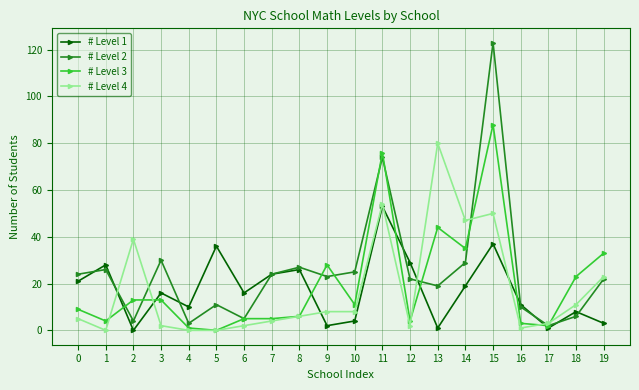

What is the greatest value displayed?

123